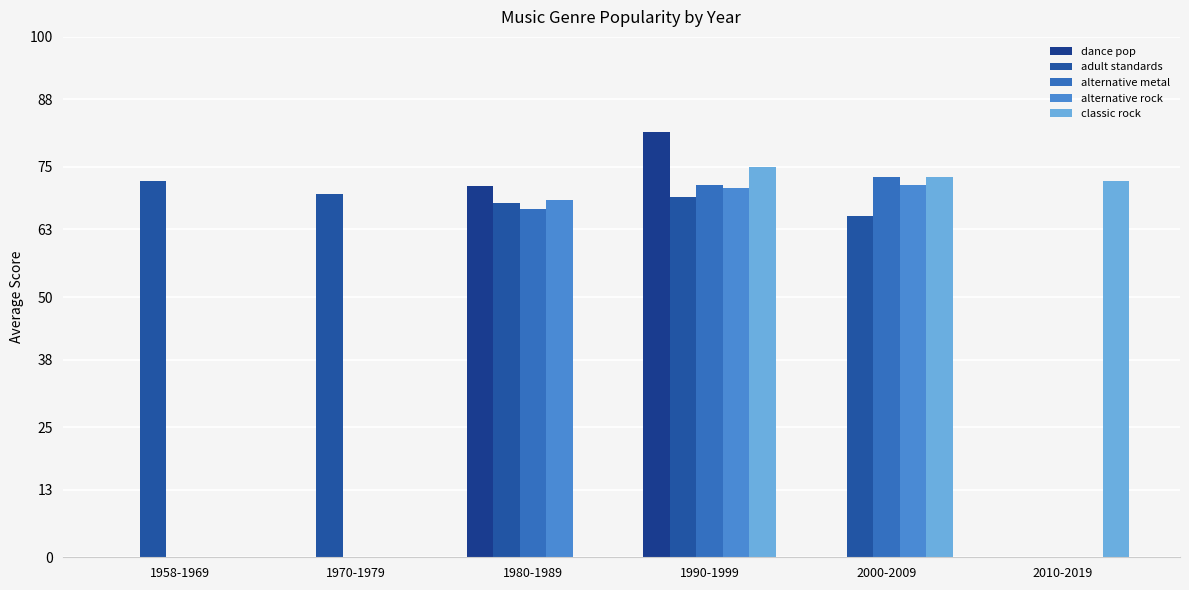

How many values in the alternative rock series exceed 68?

3